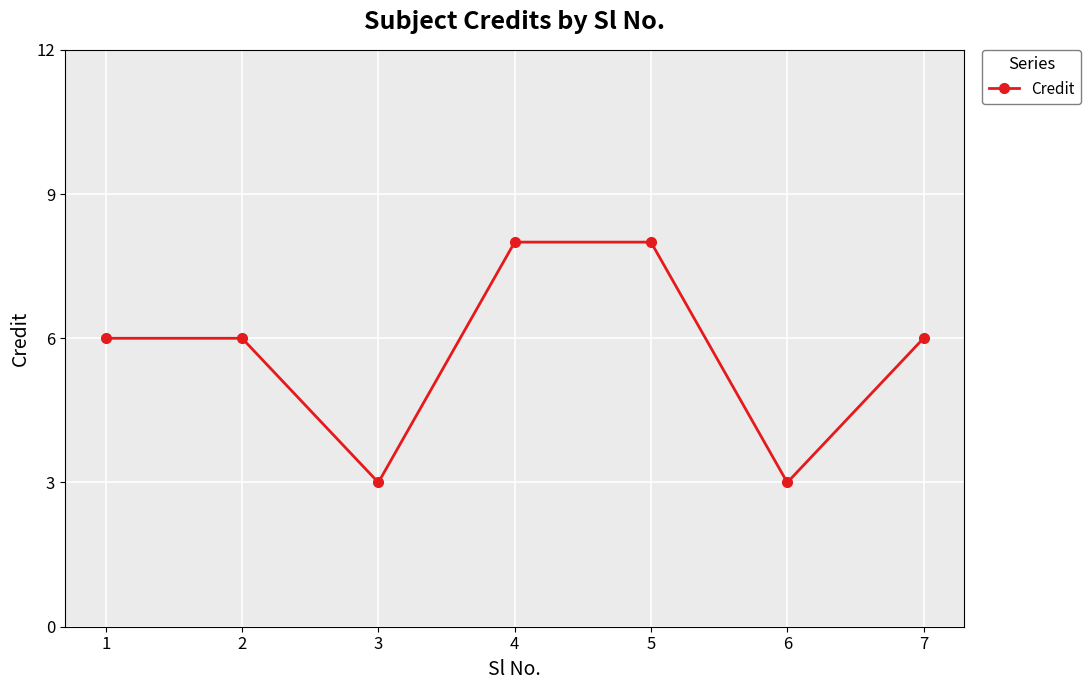

What is the ratio of the value at 7 to the value at 2?

1.0